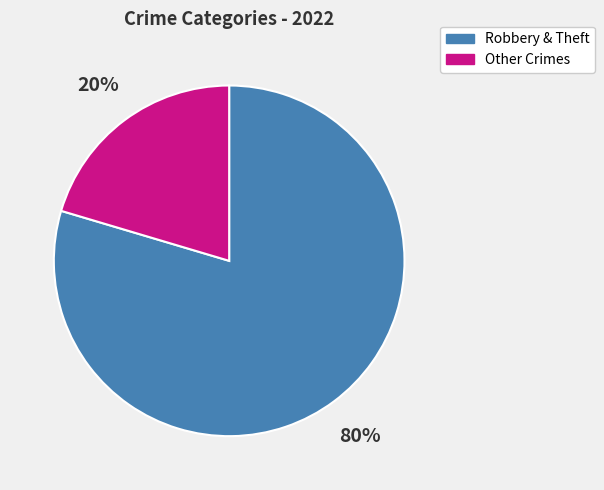

Rank the categories by value from lowest to highest.

Other Crimes, Robbery & Theft